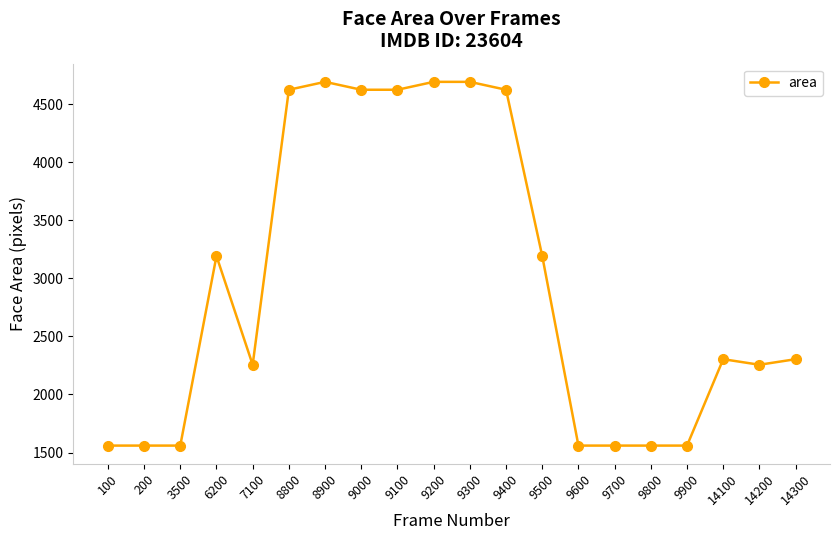

True or false: the data has more than 1 interior local peaks.

True